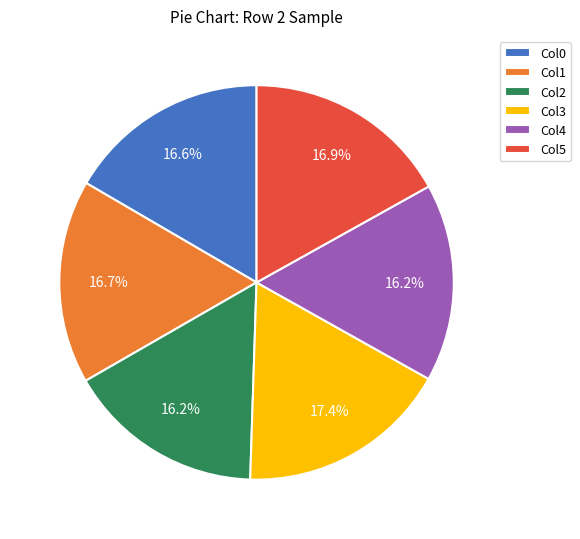

What is the total percentage of Col4 and Col5?

33.1%